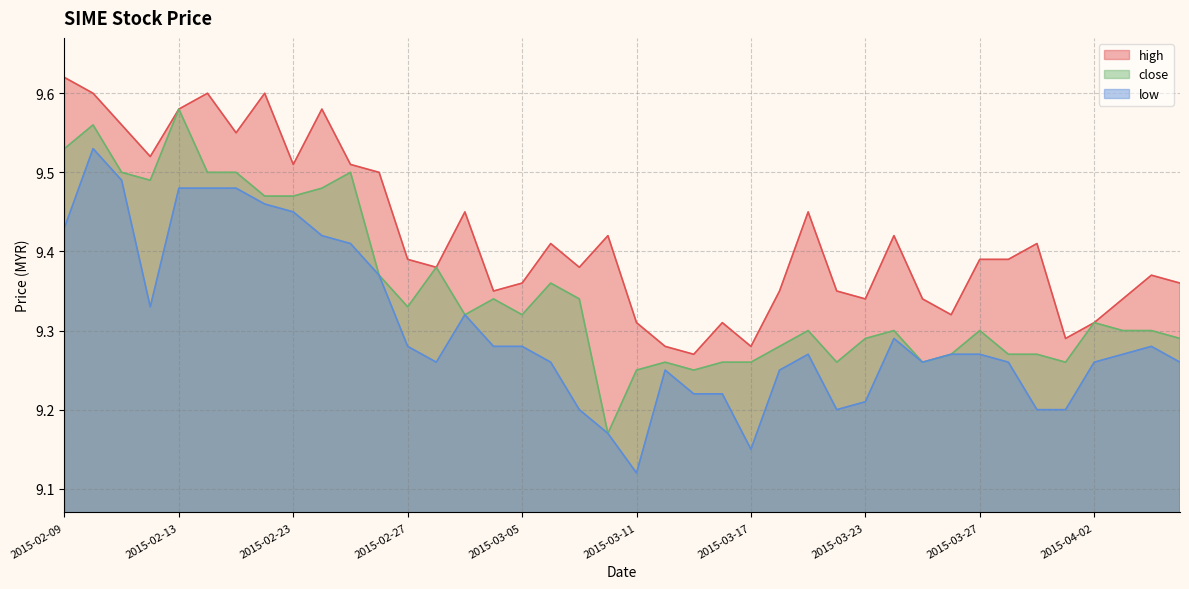

True or false: high and low cross at least once.

False